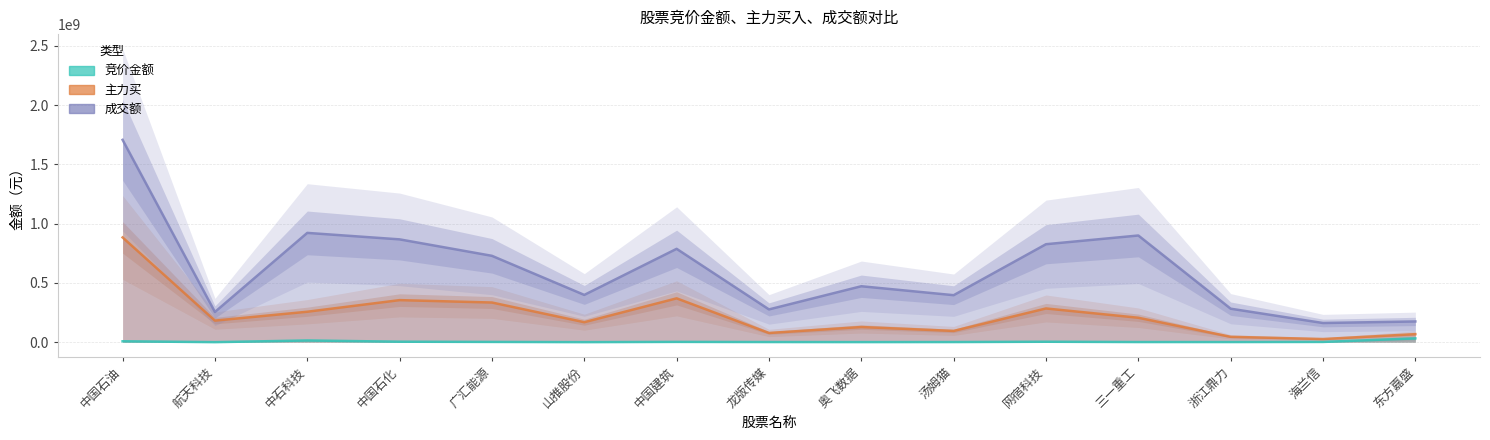

How many distinct data groups are displayed?

3